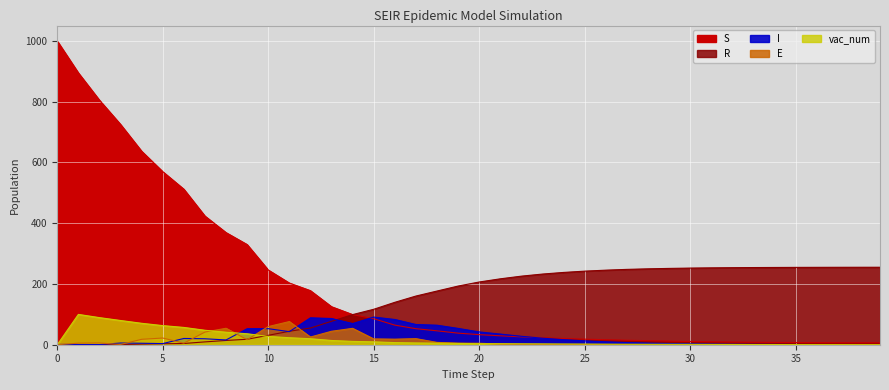

What is the value of the S point at the 9th from the left?

368.8